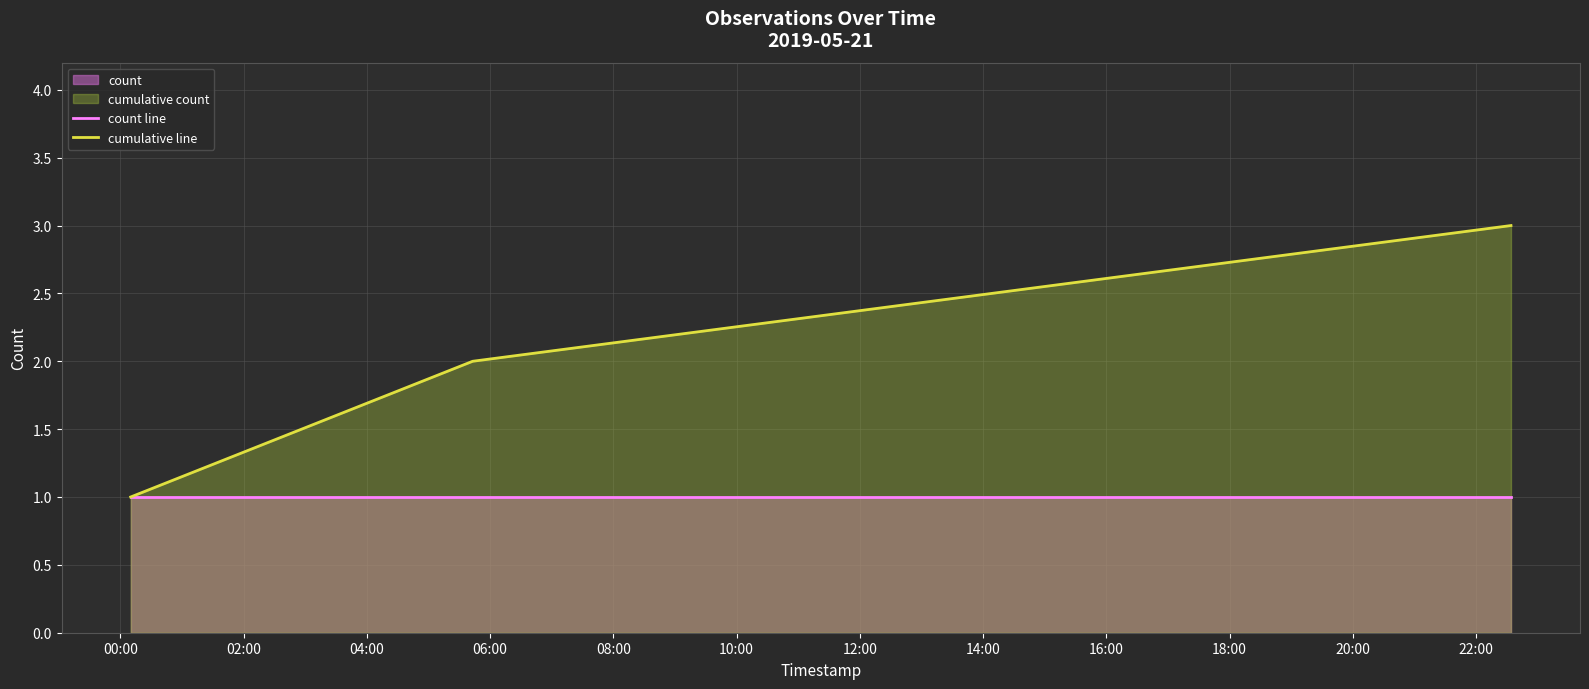

List the series in order of their peak value, highest first.

cumulative line, count line